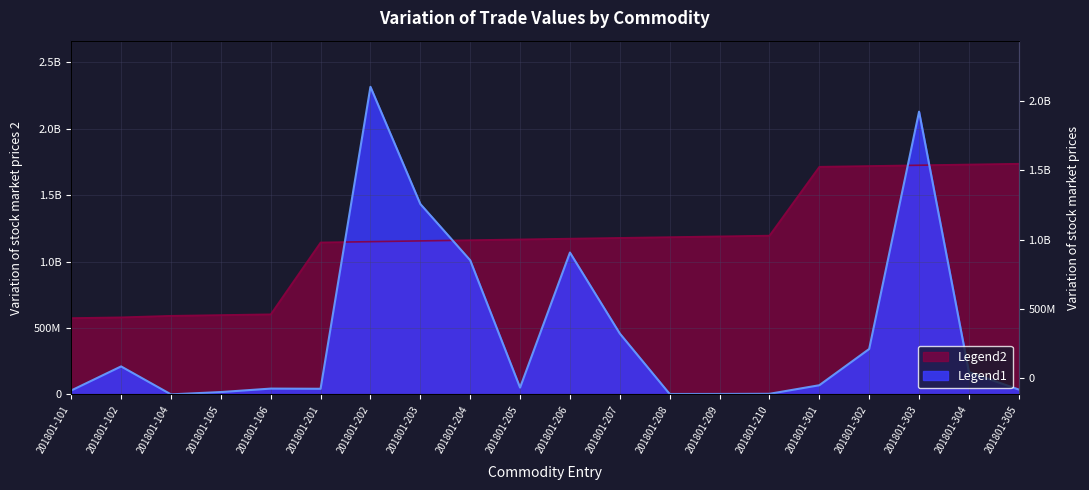

Is the value of Total RMB (Billions) at 201801-203 greater than the value of Commodity Code Sum at 201801-302?

No